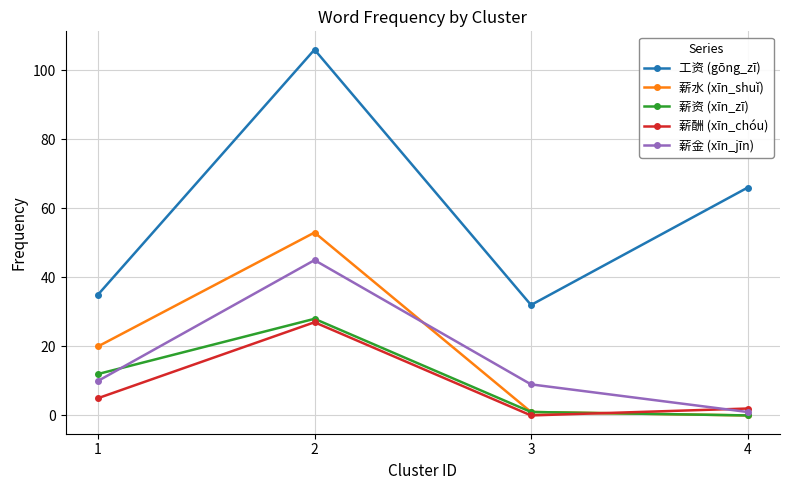

Where is the first local maximum for 薪金 (xīn_jīn)?

2